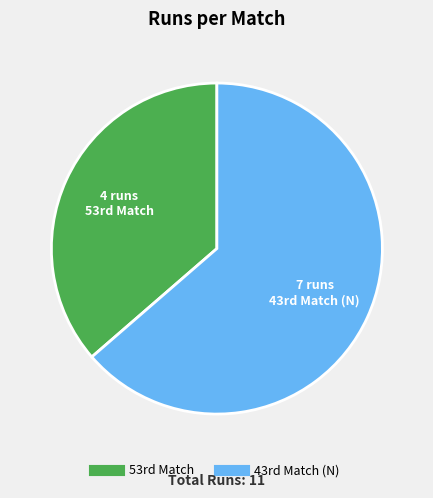

Rank the categories by value from lowest to highest.

53rd Match, 43rd Match (N)